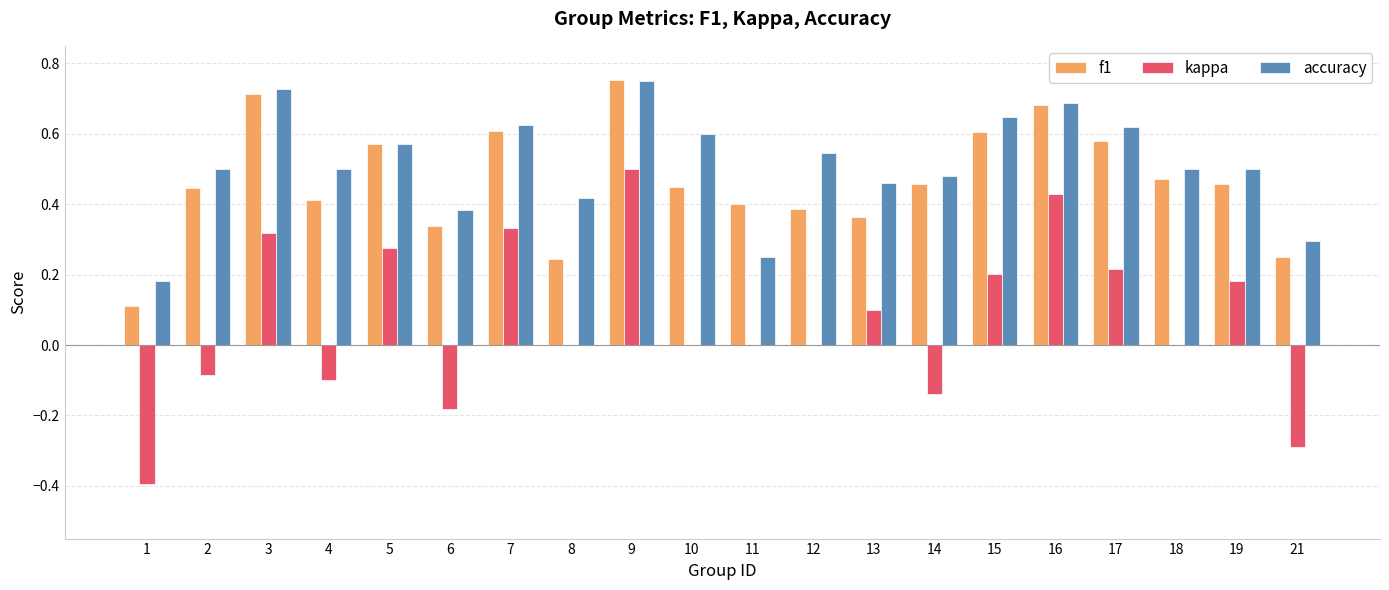

The value of f1 at 21 is 0.2. True or false?

True